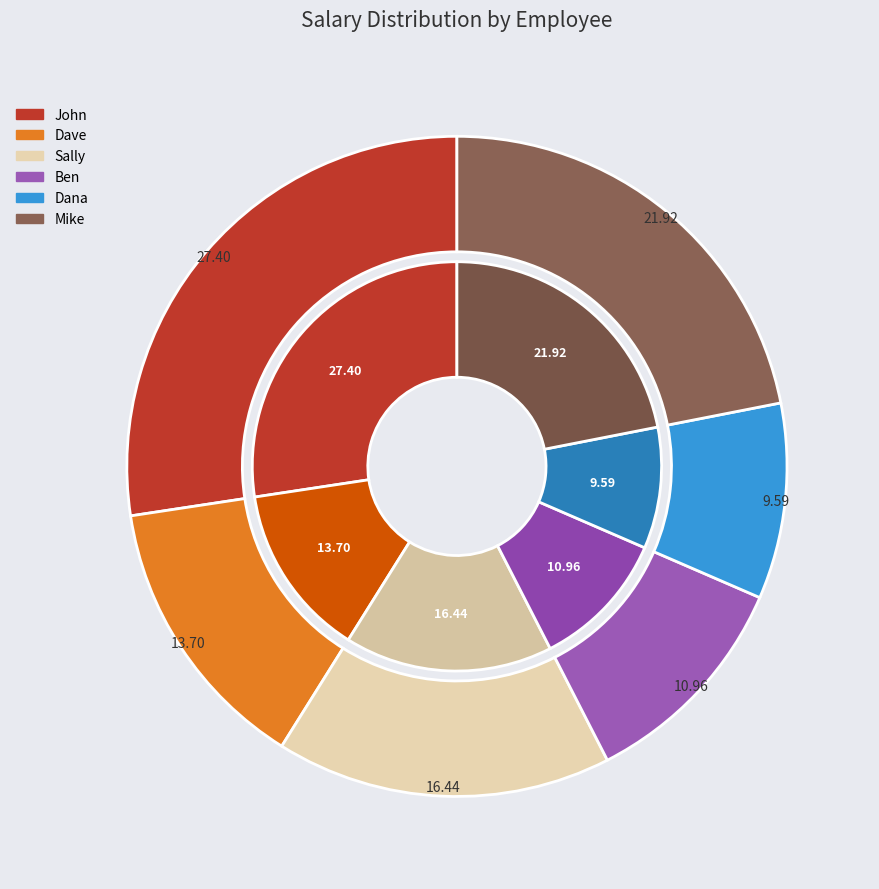

Count the number of slices in the pie.

6